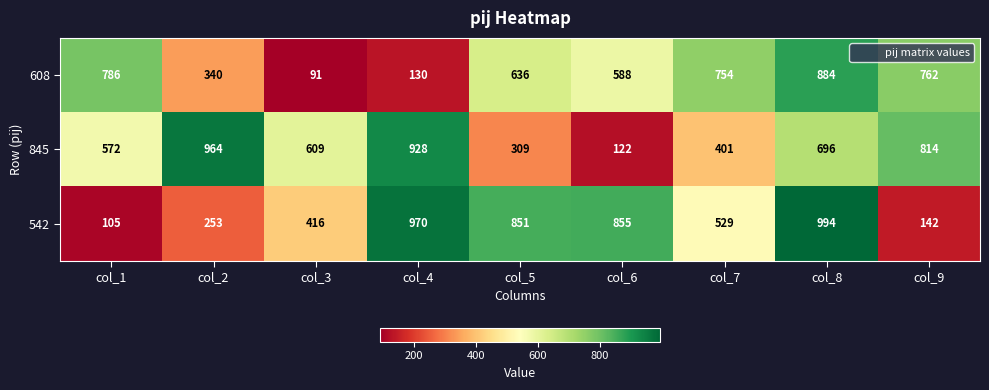

What is the sum of the 542 values at col_3 and col_6?

1271